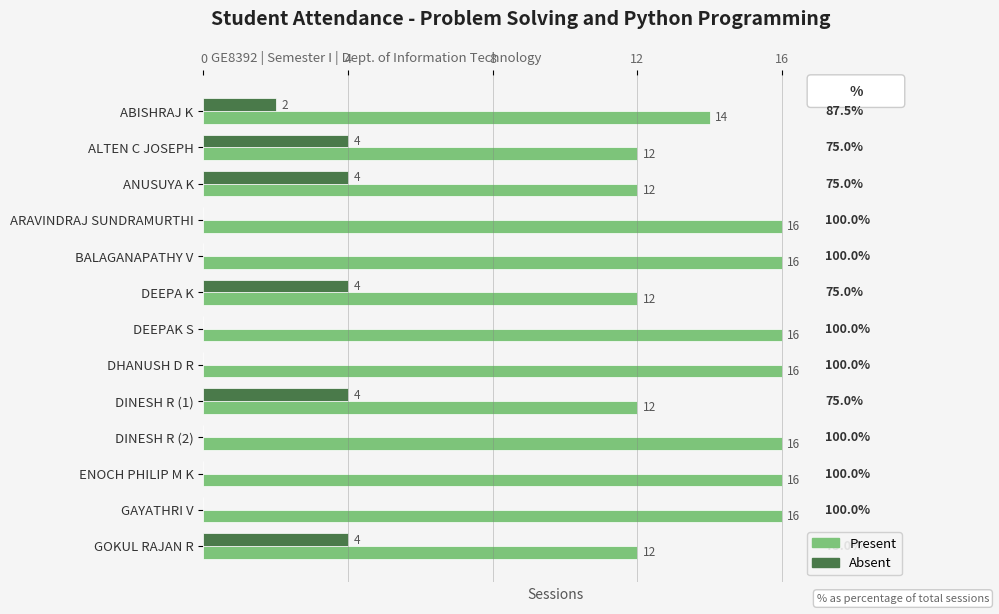

Is the value of Present at DINESH R (2) greater than the value of Absent at DHANUSH D R?

Yes